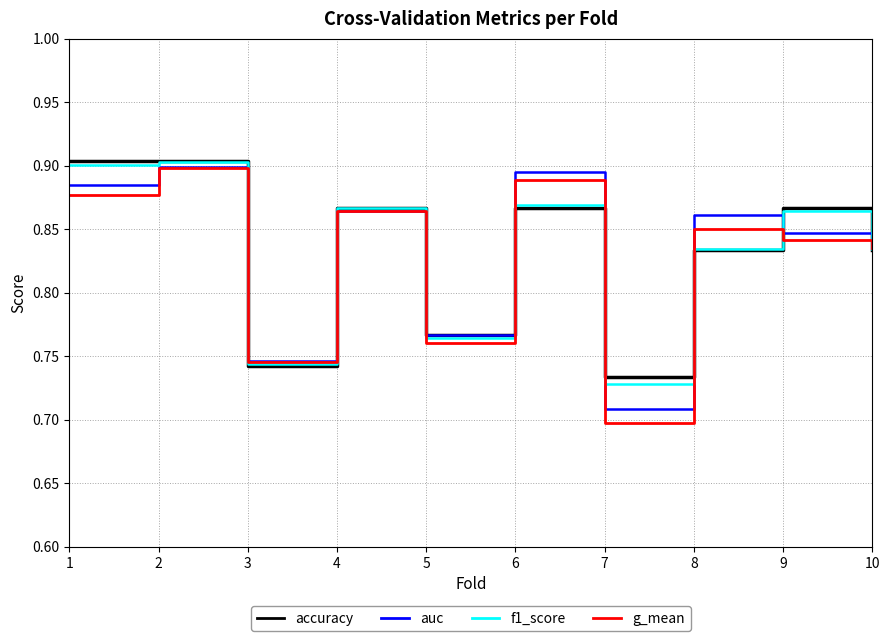

The g_mean series shows 1.1 at 9. True or false?

False